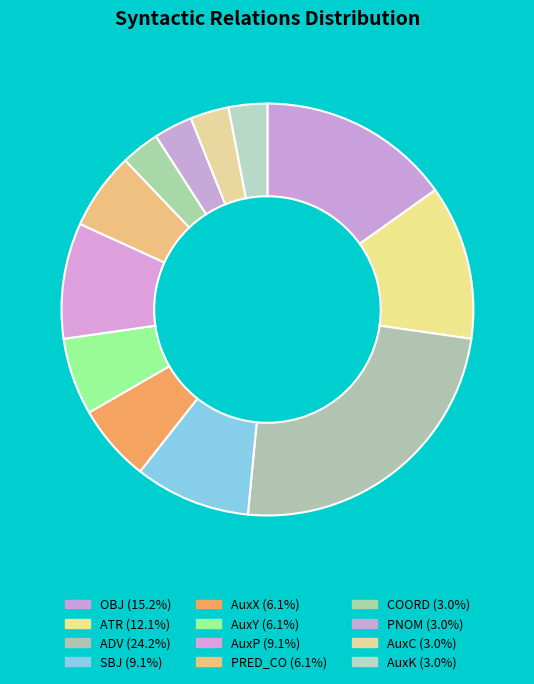

How many segments does this pie chart have?

12